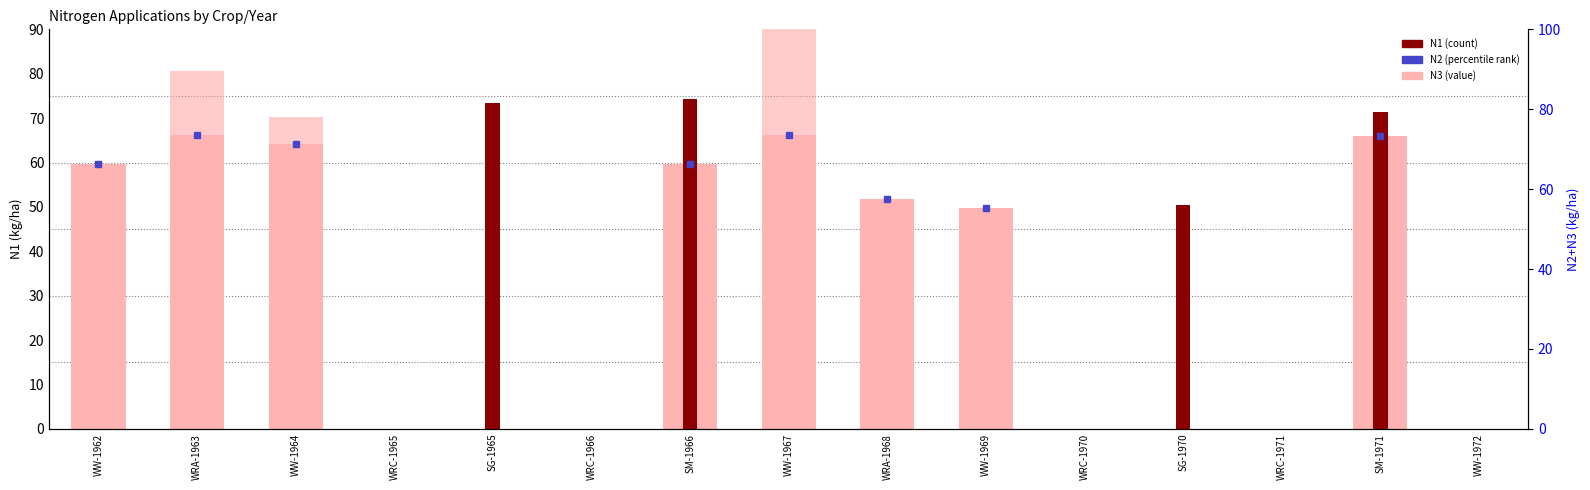

List the labels in order of N2 value, largest first.

WRA-1963, WW-1967, SM-1971, WW-1964, WW-1962, SM-1966, WRA-1968, WW-1969, WRC-1965, SG-1965, WRC-1966, WRC-1970, SG-1970, WRC-1971, WW-1972